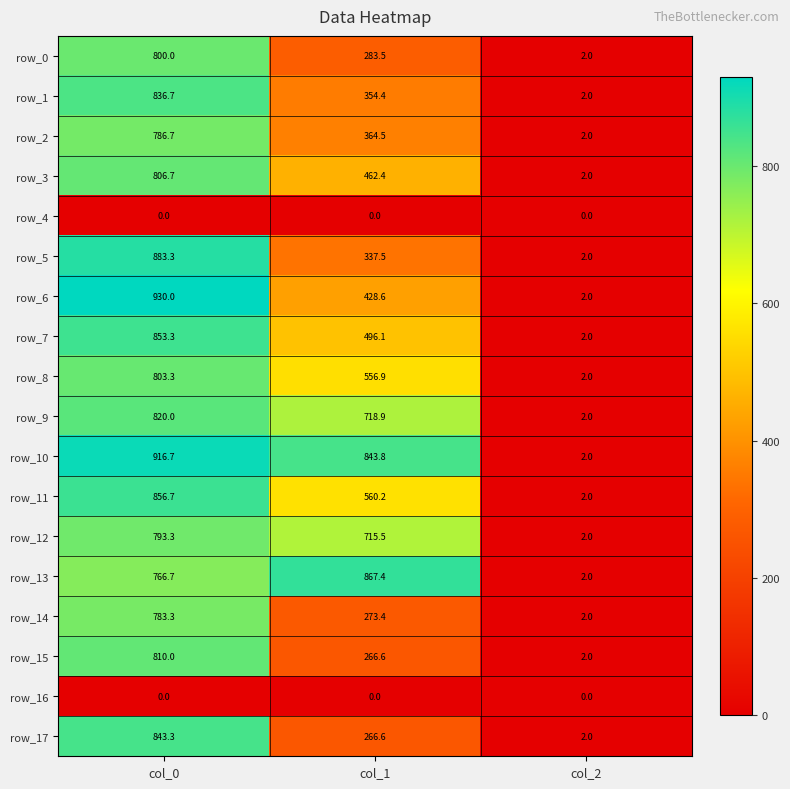

Where is row_7 nearest to the value 427?

col_1